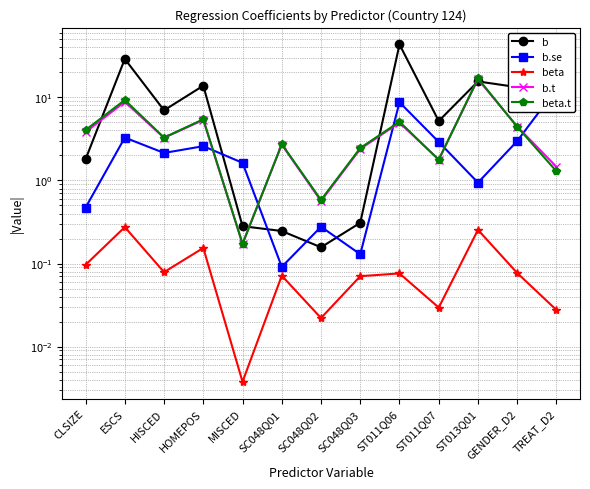

True or false: b has a value of 9.7 at HOMEPOS.

False